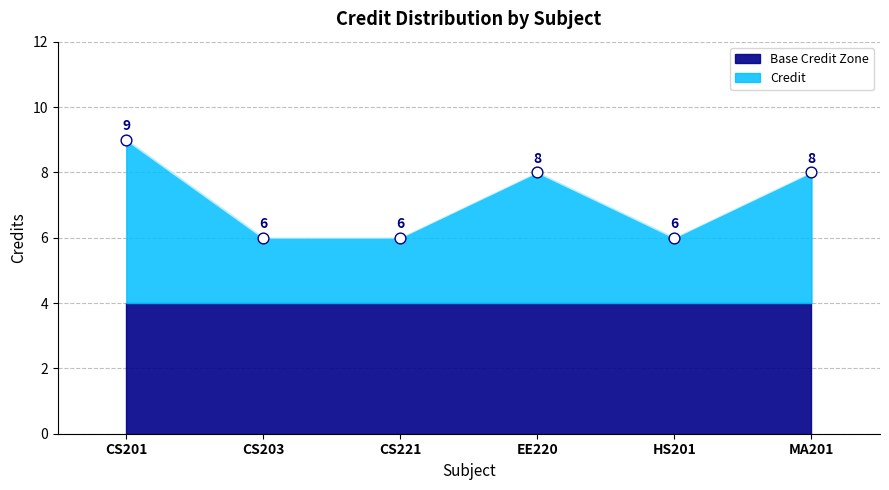

What is the ratio of the value at CS221 to the value at EE220?

0.8